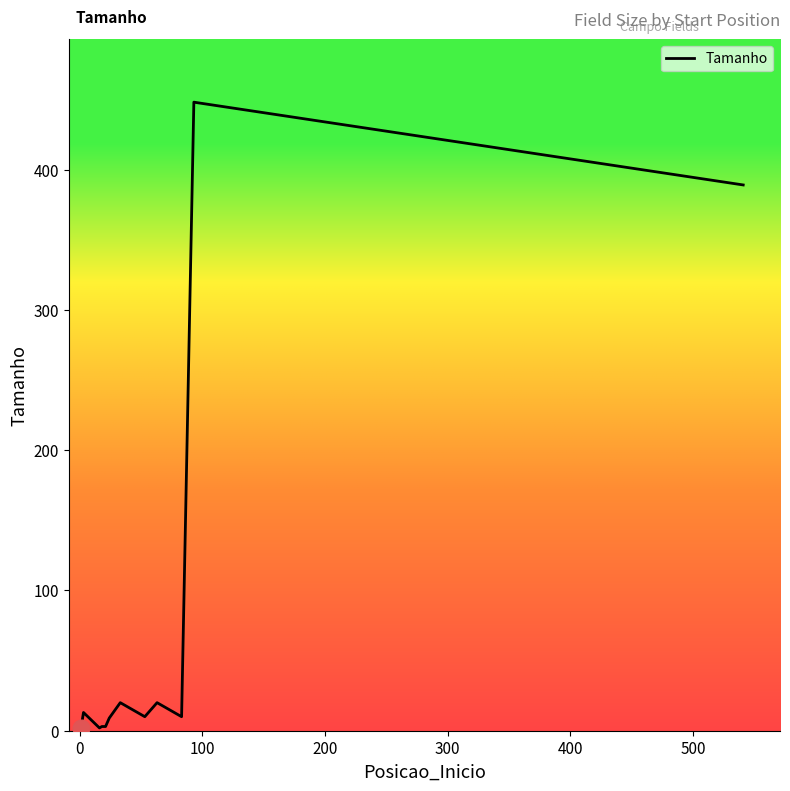

What is the maximum value shown in the chart?

448